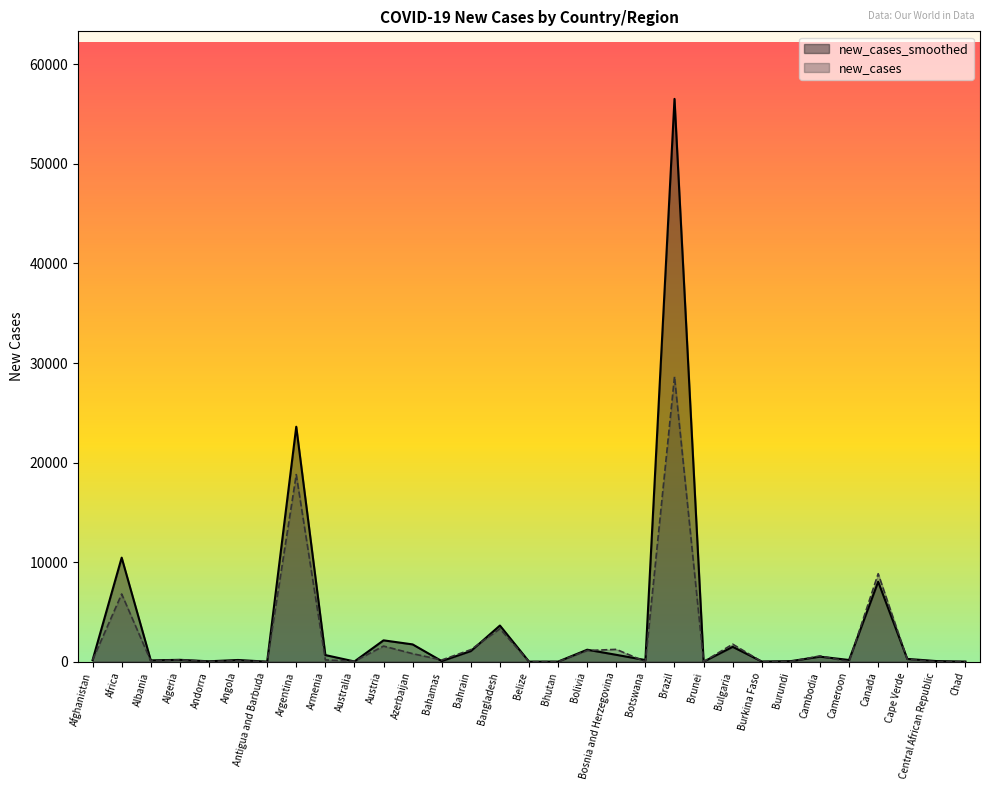

Which has a higher value, Brazil or Central African Republic?

Brazil